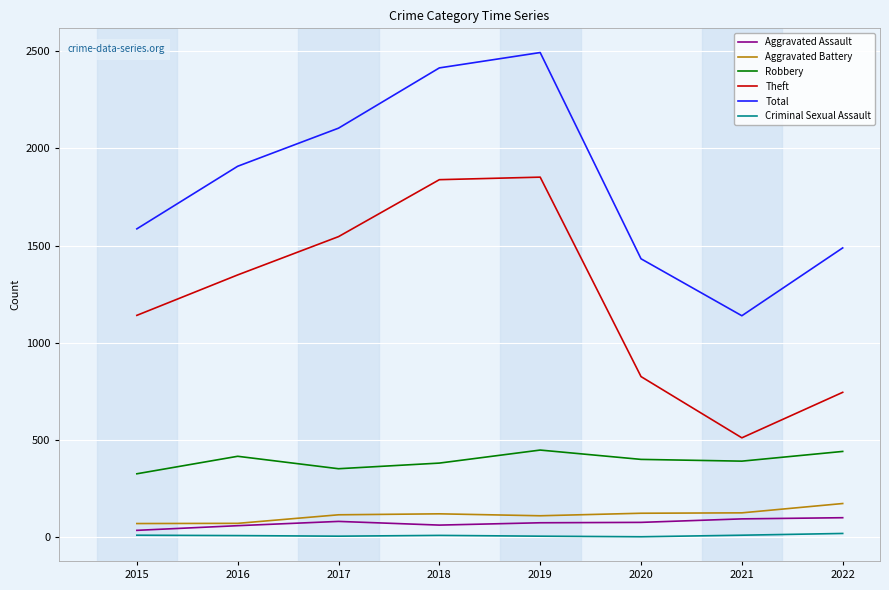

Which series changed the most between 2017 and 2020?

Theft